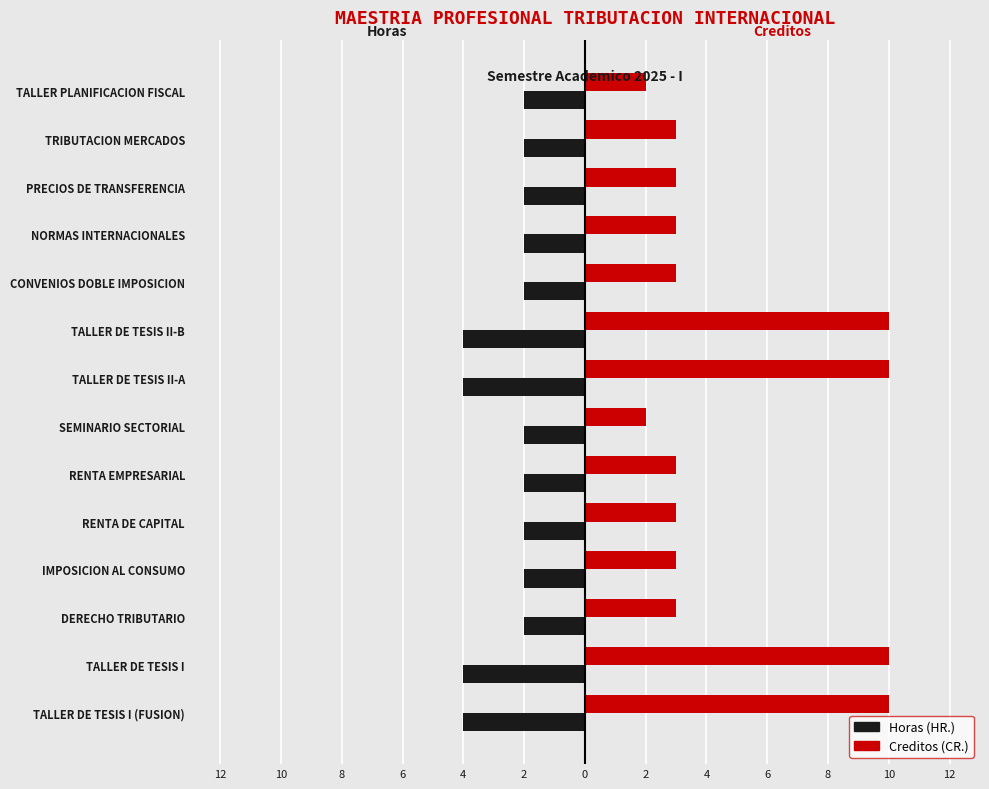

What are all the series names shown in the legend?

Horas (HR.), Creditos (CR.)